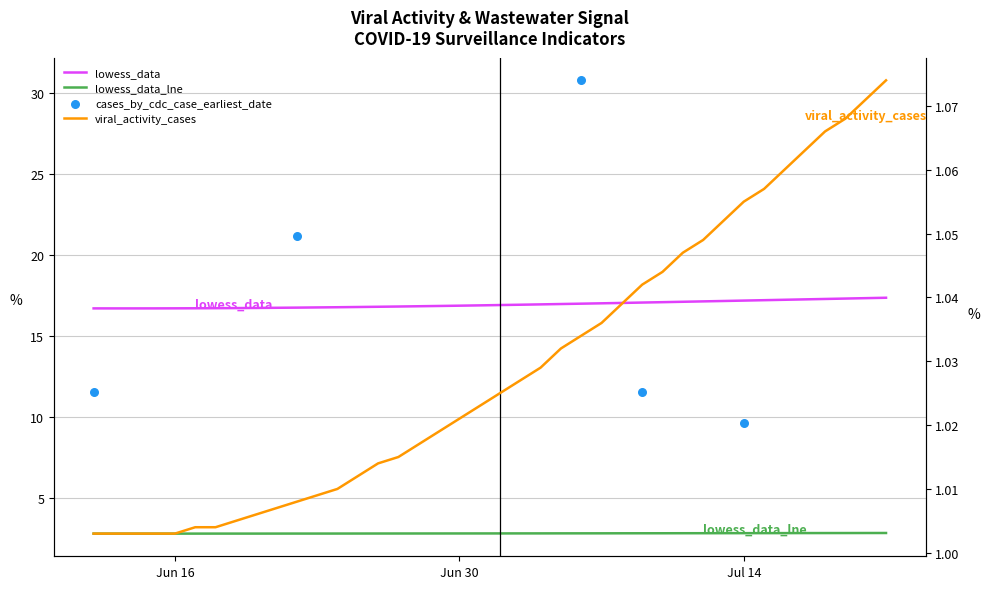

Which series has the largest total across all categories?

lowess_data